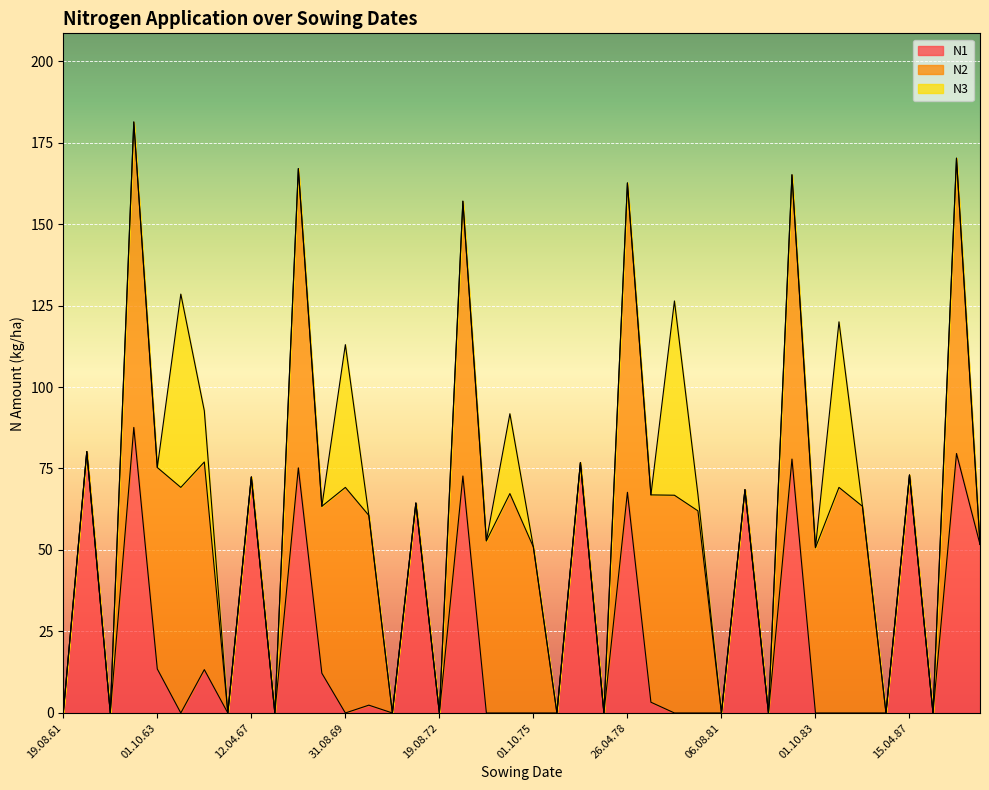

At which category does N1 reach its first local valley?

19.08.62